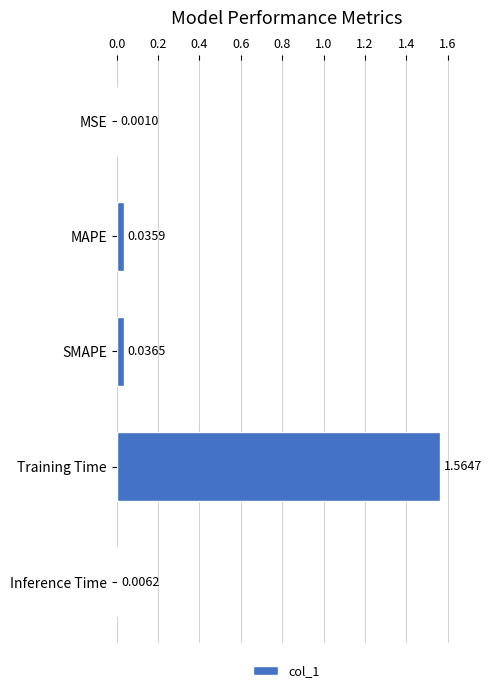

Which has a higher value, MAPE or Training Time?

Training Time